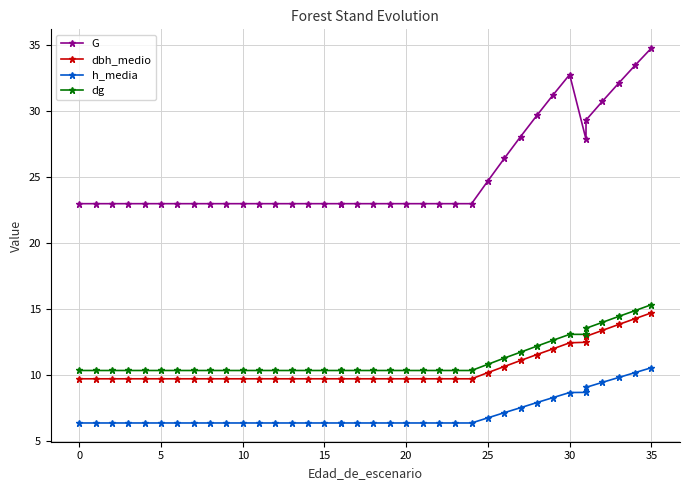

What is the spread (max minus min) of values at 10?

16.6